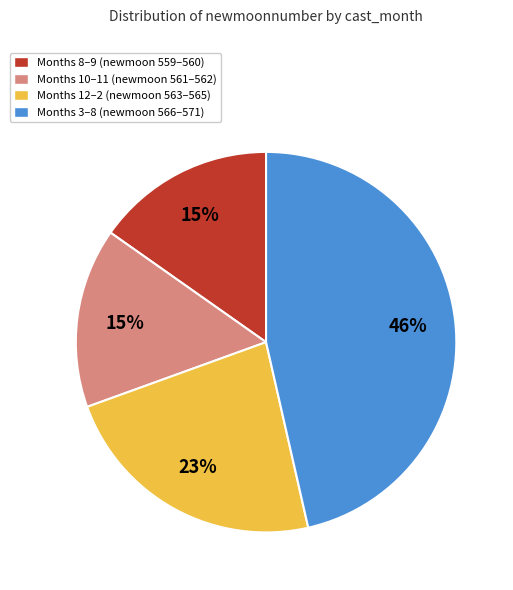

Is there any slice that represents more than half of the pie?

No